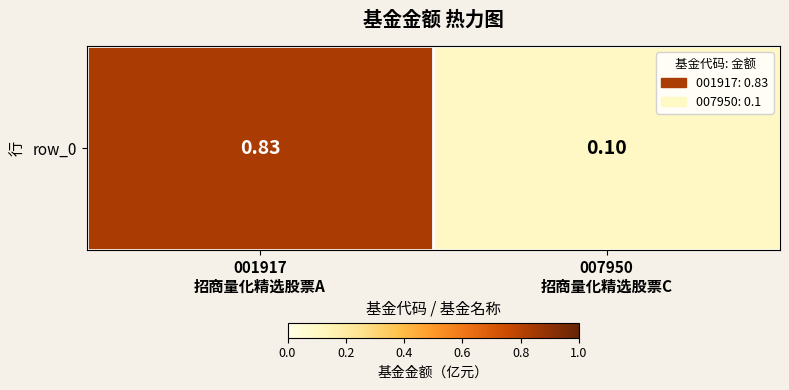

What is the approximate value at 001917
招商量化精选股票A?

0.8